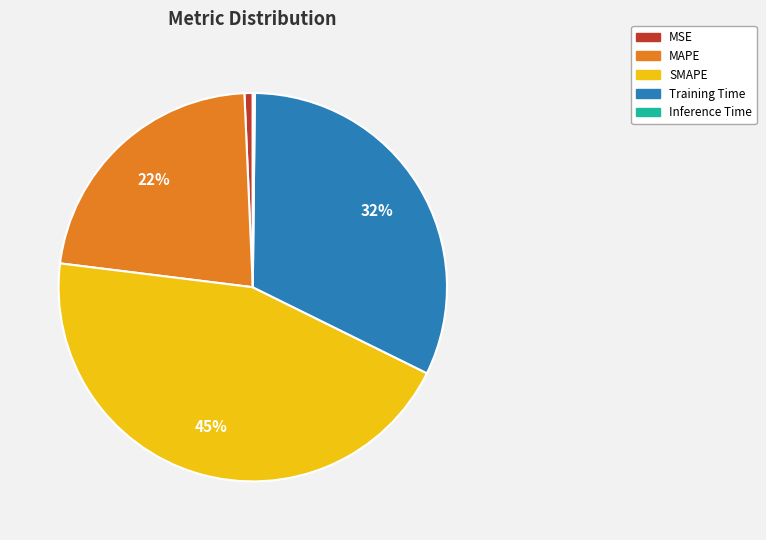

Is there any slice that represents more than half of the pie?

No